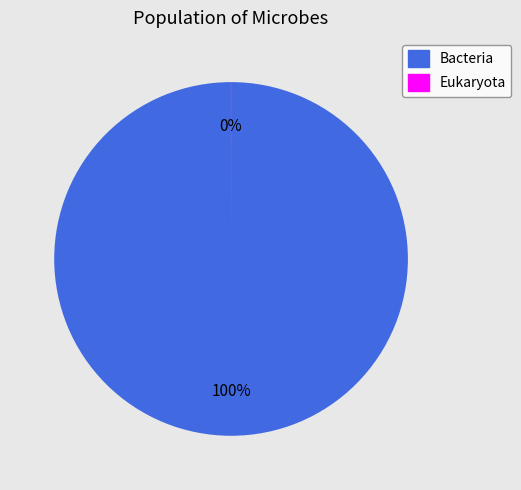

What is the largest slice in the pie chart?

Bacteria